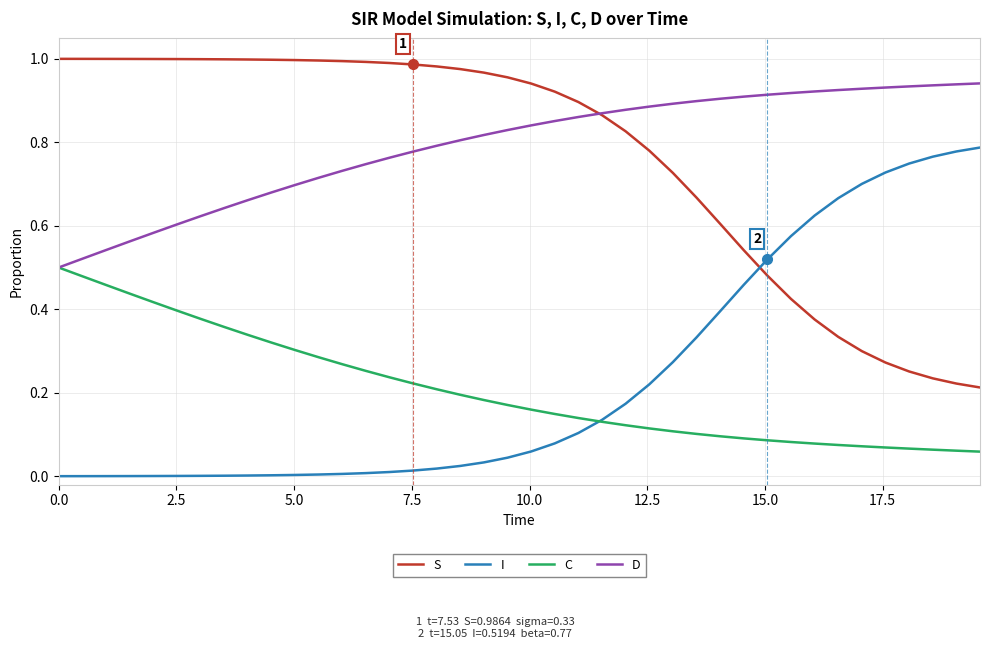

True or false: S and C cross at least once.

False